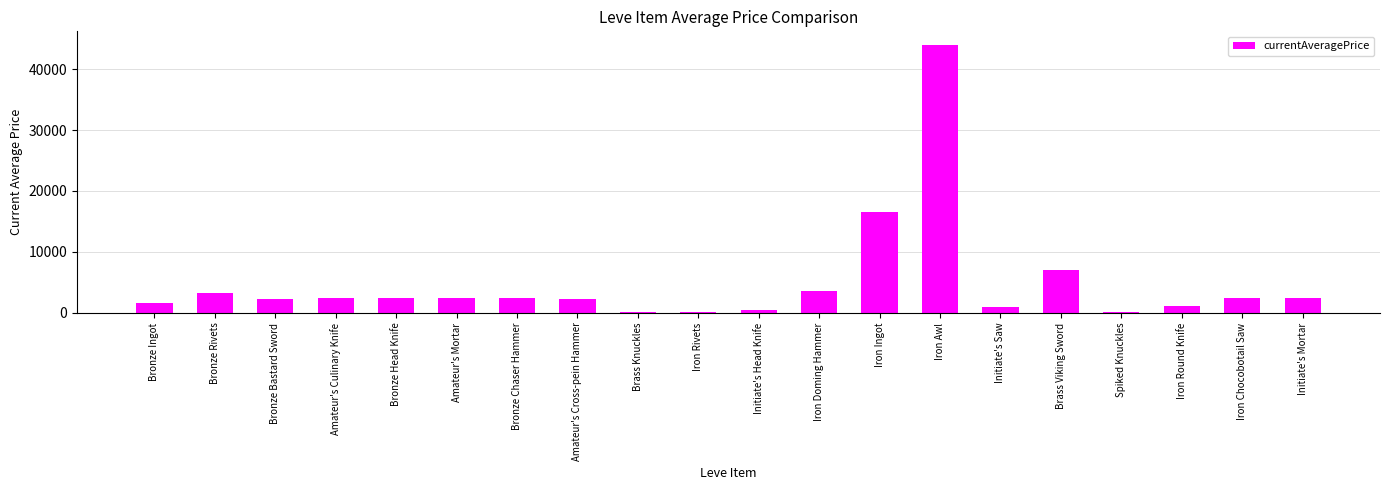

The chart shows a value of 2313.0 at Bronze Bastard Sword. True or false?

True